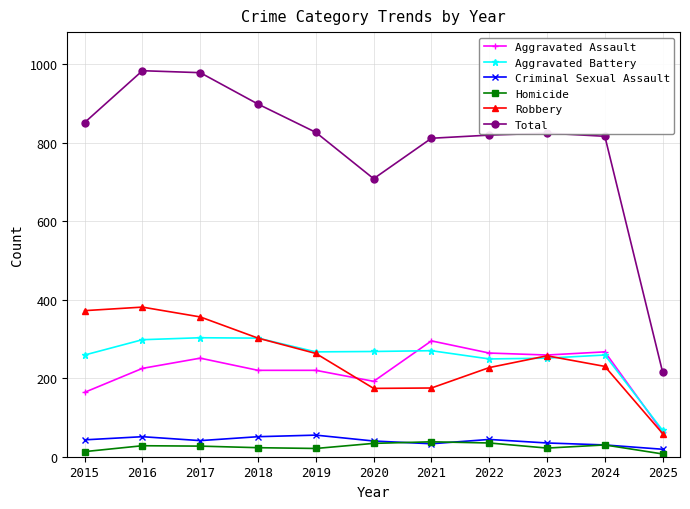

What is the difference between the second highest and second lowest values in the Aggravated Assault series?

103